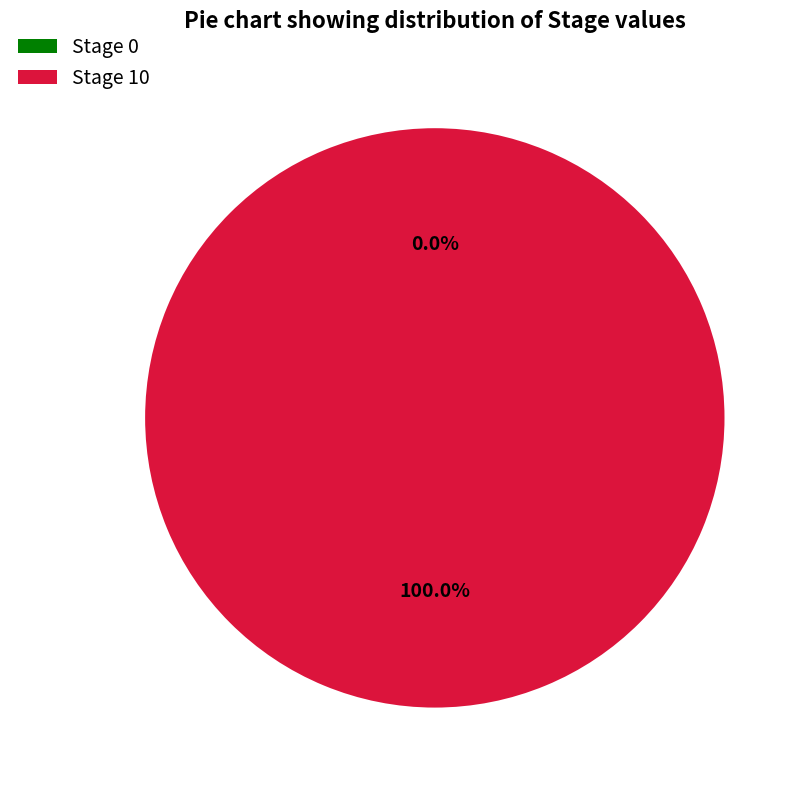

Rank the categories by value from lowest to highest.

Stage 0, Stage 10